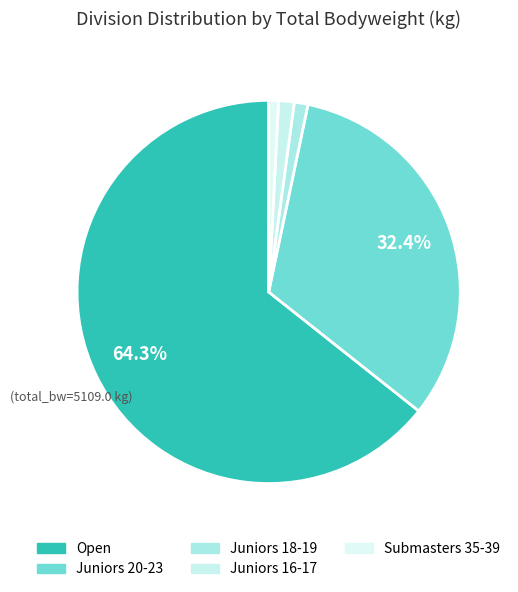

What percentage is the Open slice, to the nearest percent?

64%